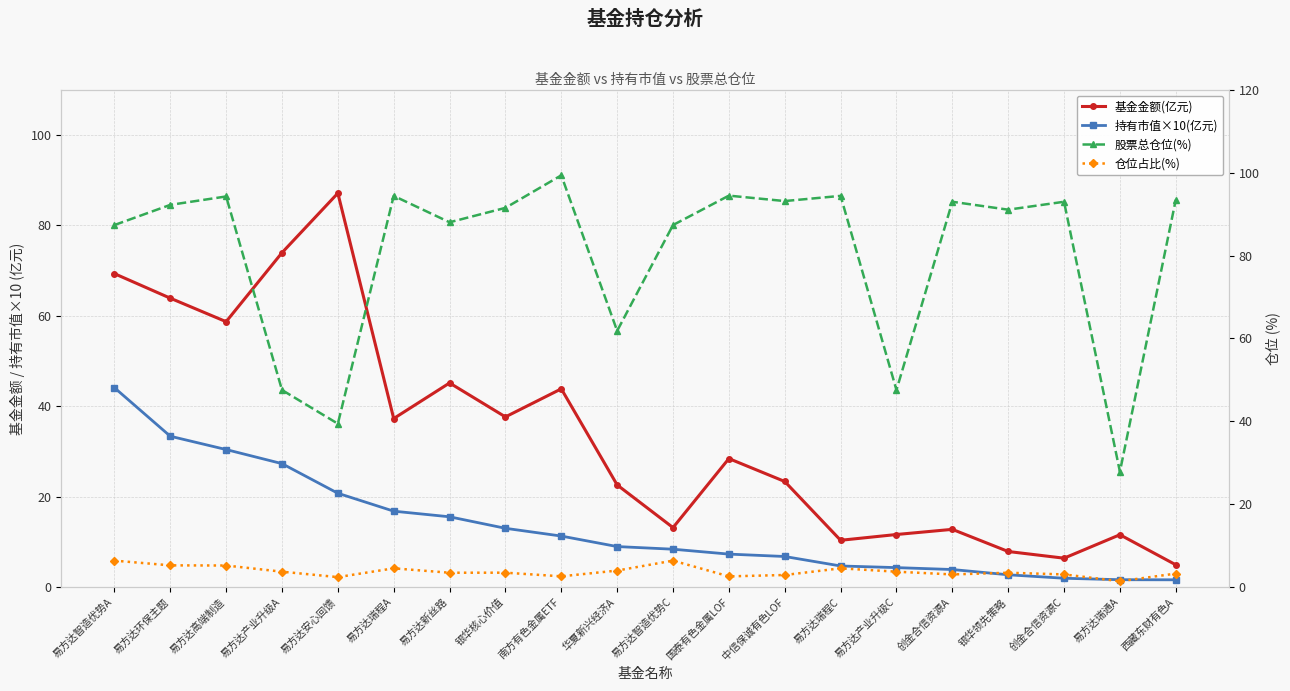

What is the highest value of the 基金金额(亿元) series?

87.1